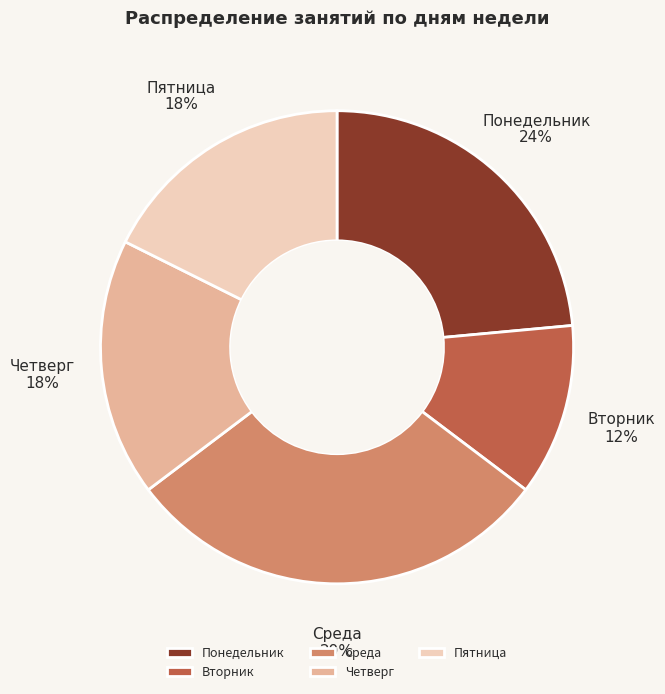

How many slices are in this pie chart?

5